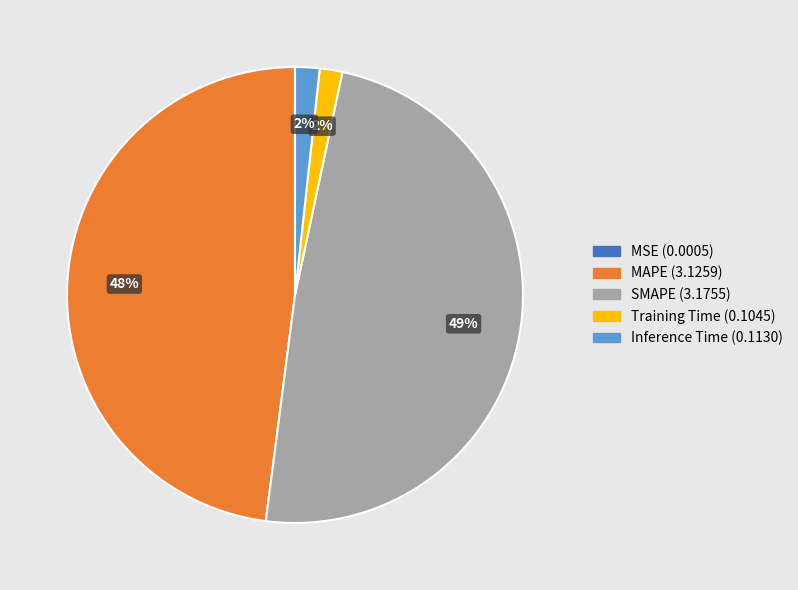

Is it true that Inference Time is 2% of the pie?

True